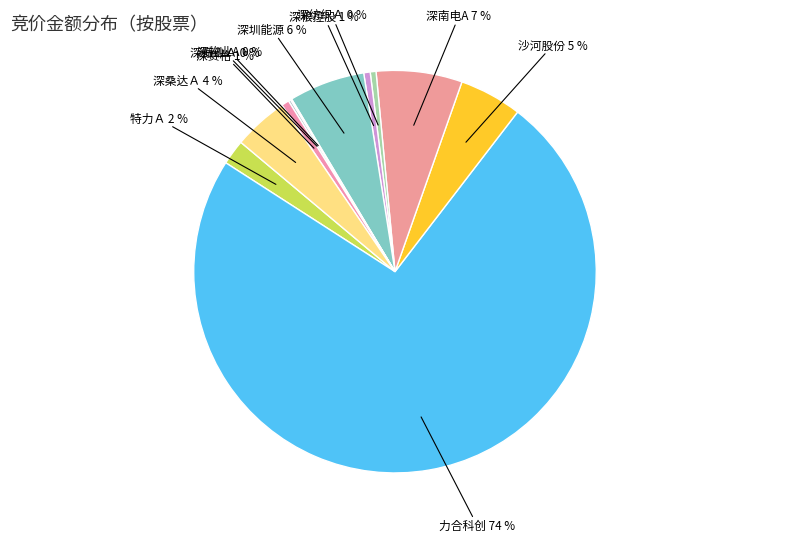

How many slices are in this pie chart?

11